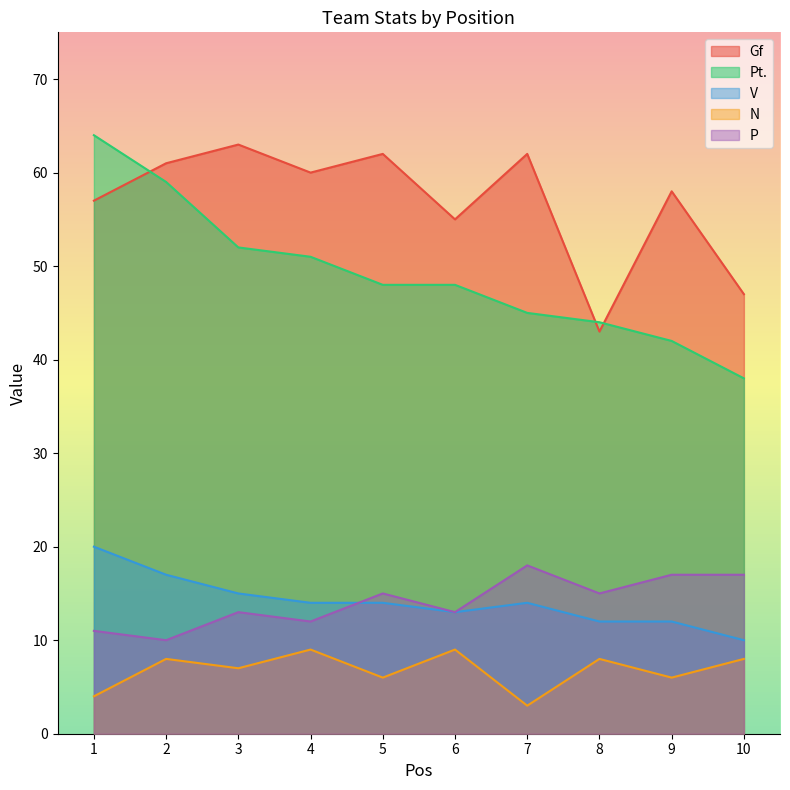

What are all the series names shown in the legend?

Gf, Pt., V, N, P